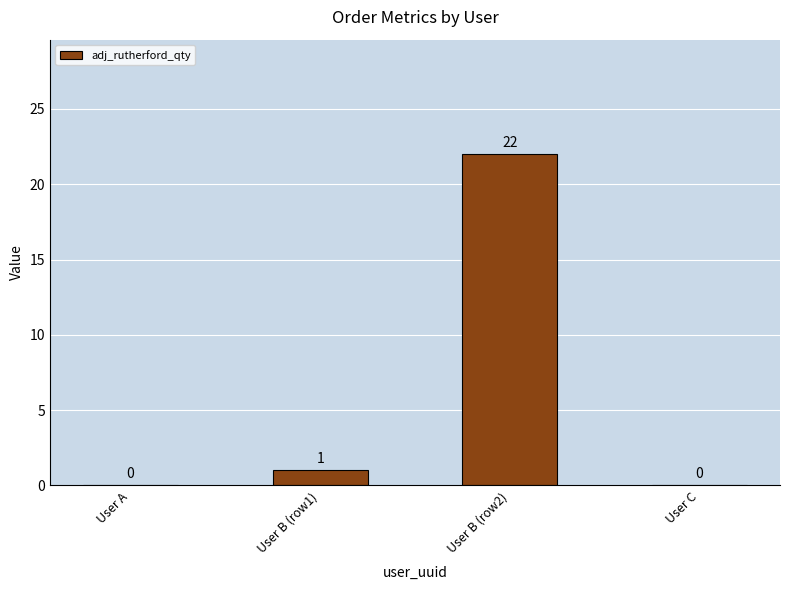

True or false: the data shows 0 at User C.

True